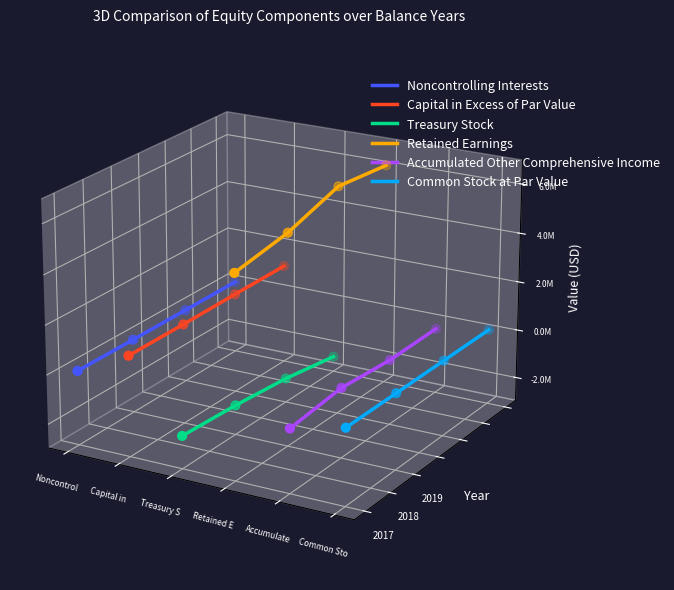

Which series has the largest Y range (max minus min)?

Retained Earnings